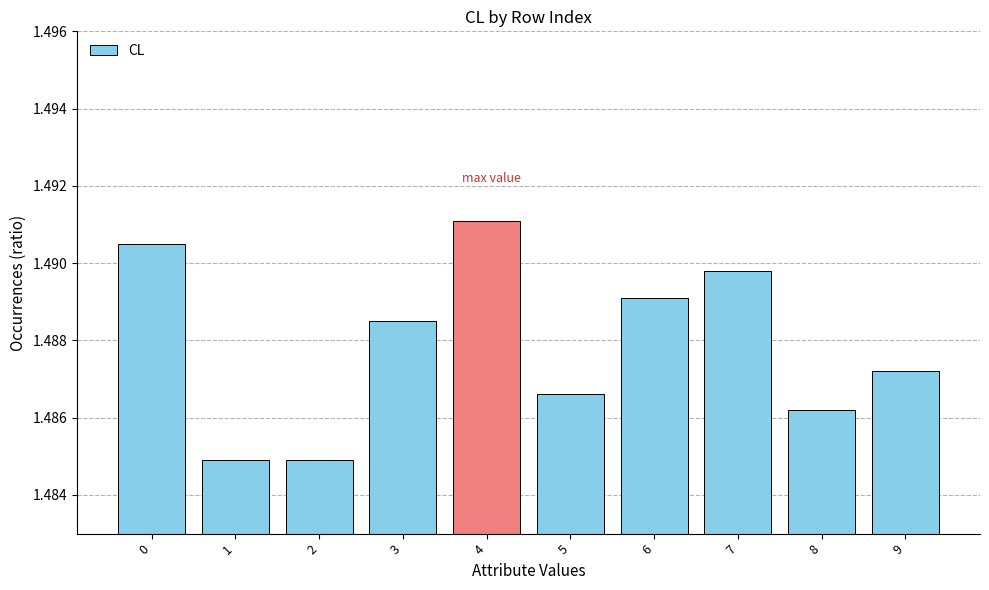

What is the ratio of the value at 6 to the value at 8?

1.0